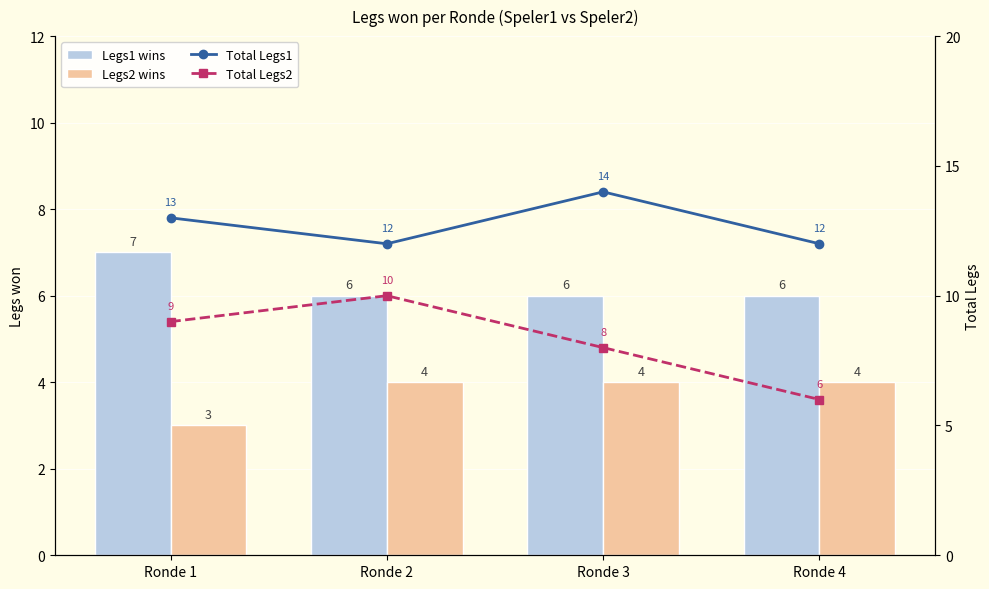

List the series in order of their peak value, highest first.

Total Legs1, Total Legs2, Legs1 wins, Legs2 wins